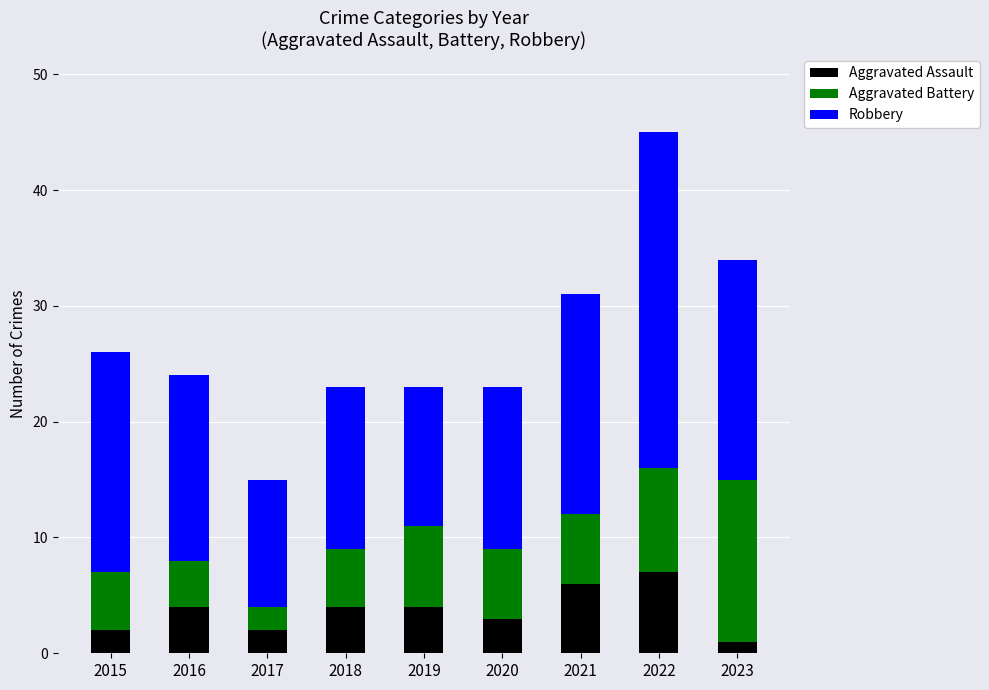

The Aggravated Assault series shows 2 at 2021. True or false?

False